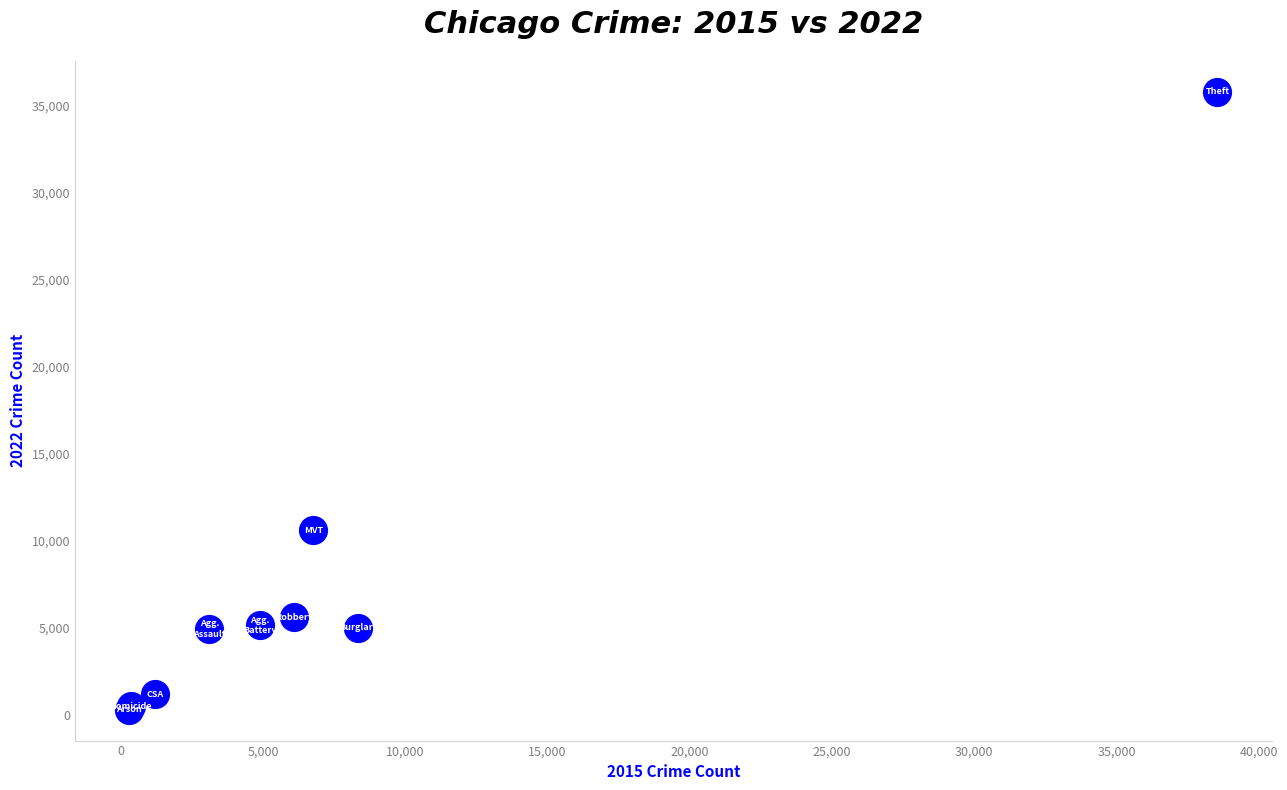

What Y value in the scatter plot is closest to 18054?

10599